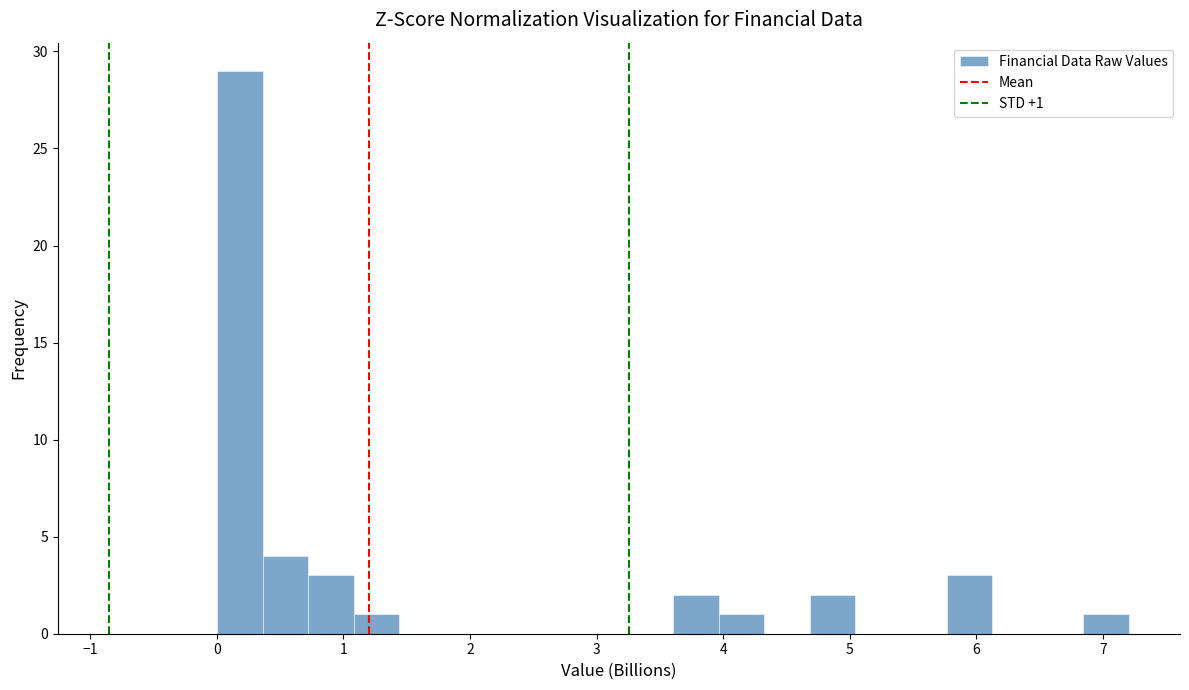

Read against the x-axis, roughly where is the centre of the tallest bar?

0.2